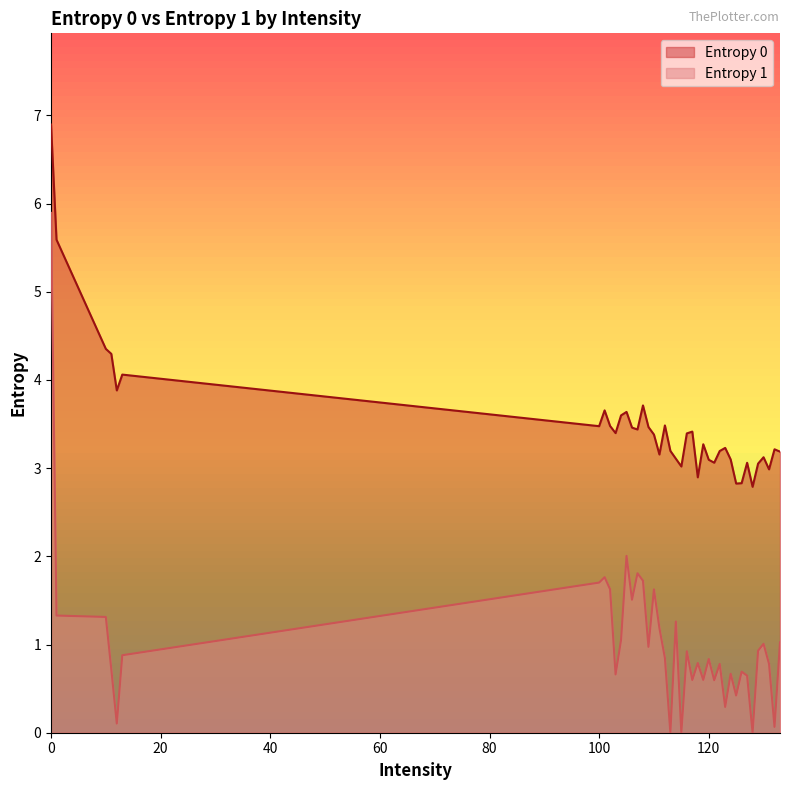

True or false: Entropy 0 has a value of 3.4 at 103.

True